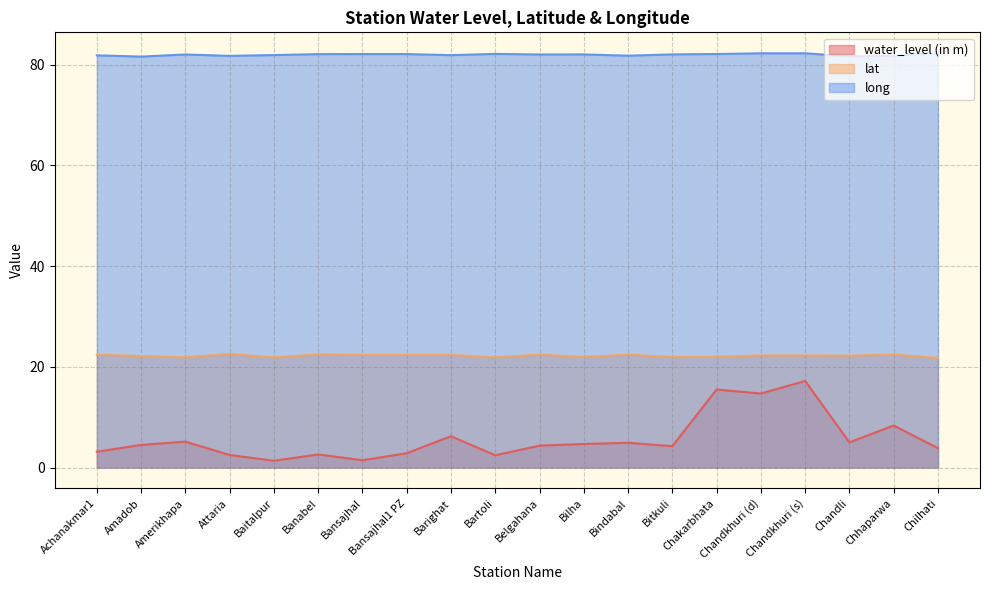

True or false: long and water_level (in m) intersect in this chart.

False